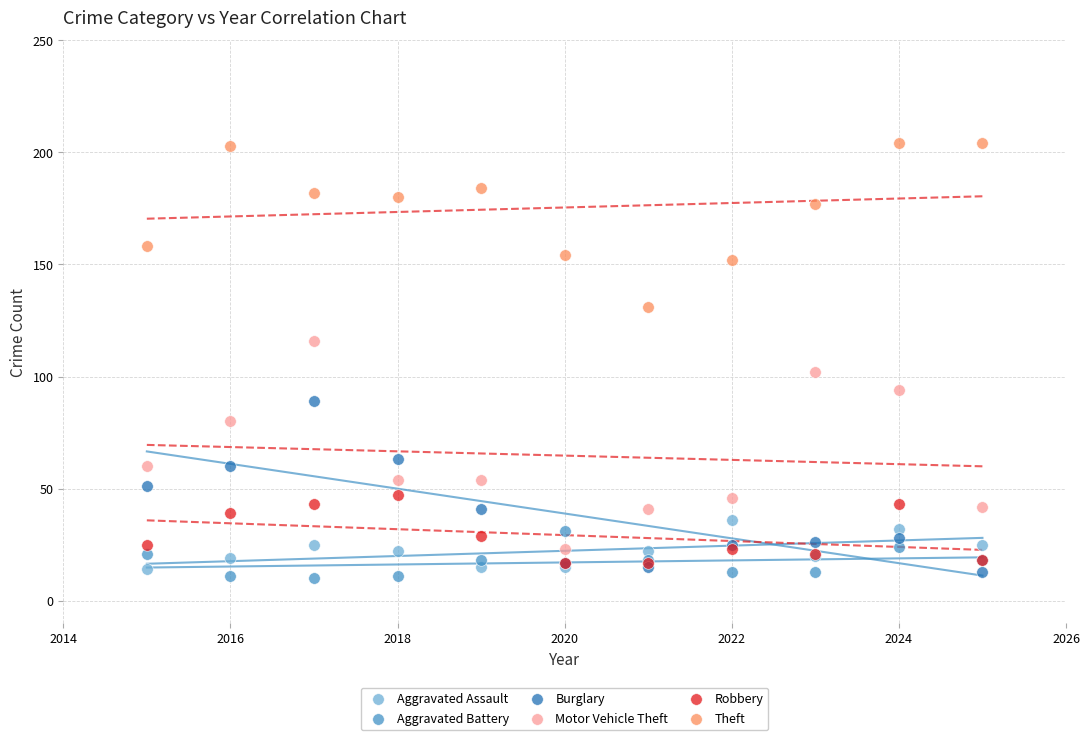

Which series contains the lowest Y value?

Aggravated Battery